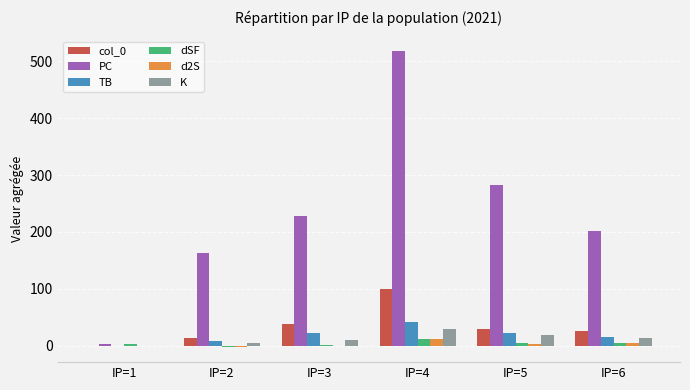

Which series has the largest range (max minus min)?

PC